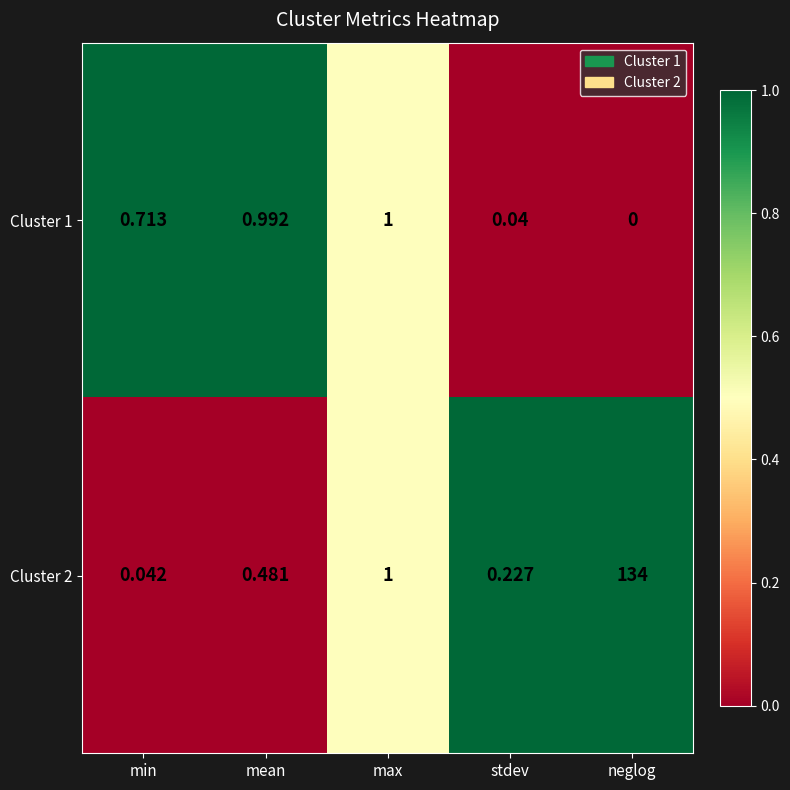

Rank the categories by Cluster 1 value from highest to lowest.

max, mean, min, stdev, neglog